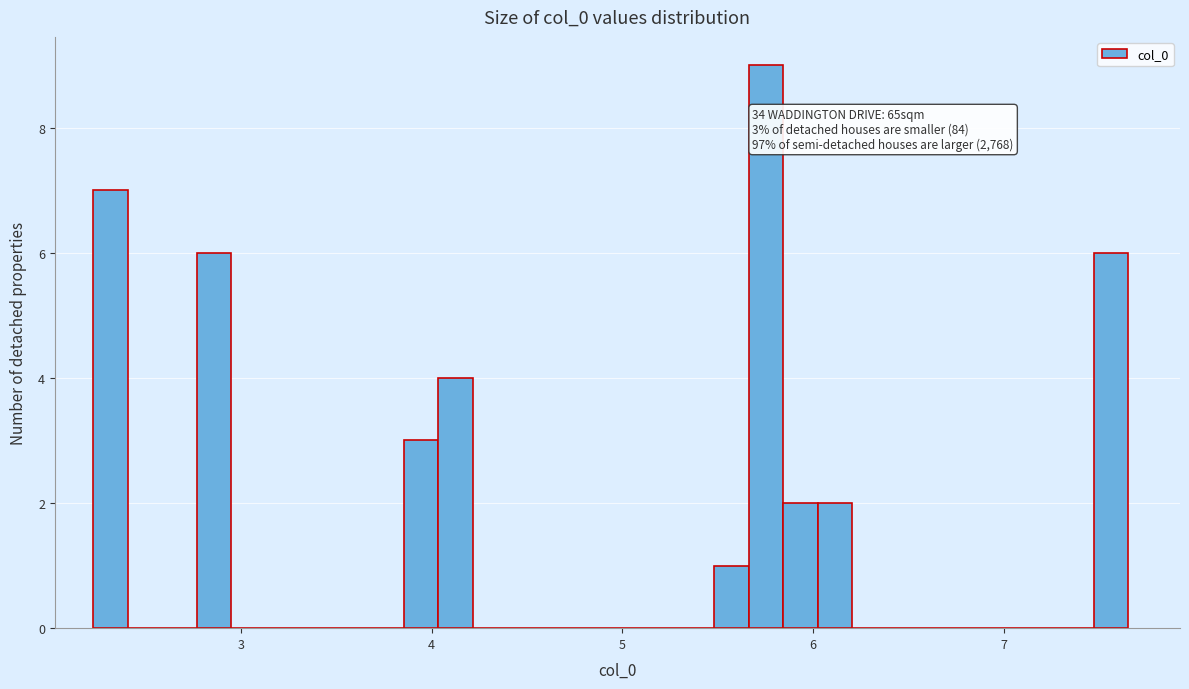

Read against the x-axis, roughly where is the centre of the tallest bar?

5.8